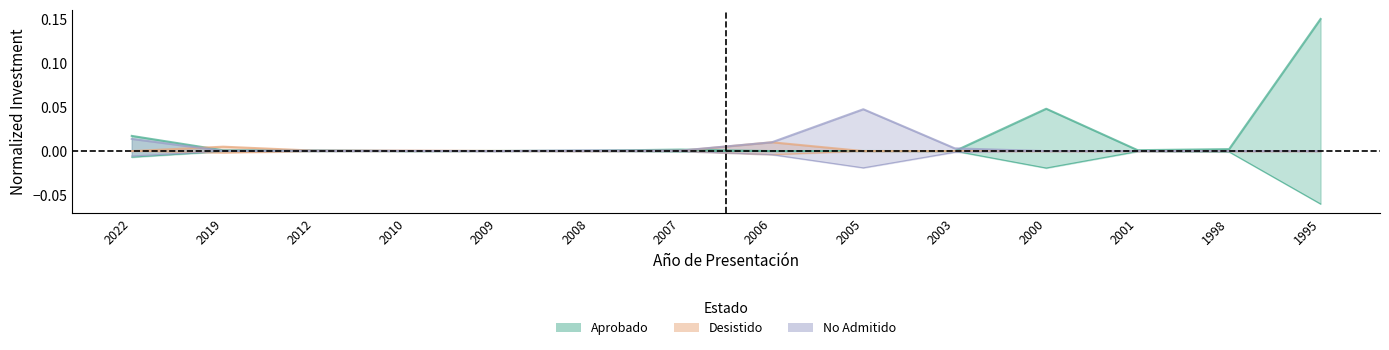

Reading left to right, transcribe all the data shown in this chart.

Aprobado: 2022=0.0	2019=0.0	2012=0.0	2010=0.0	2009=0.0	2008=0.0	2007=0.0	2006=0.0	2005=0.0	2003=0.0	2000=0.0	2001=0.0	1998=0.0	1995=0.1
Desistido: 2022=0.0	2019=0.0	2012=0.0	2010=0.0	2009=0.0	2008=0.0	2007=0.0	2006=0.0	2005=0.0	2003=0.0	2000=0.0	2001=0.0	1998=0.0	1995=0.0
No Admitido: 2022=0.0	2019=0.0	2012=0.0	2010=0.0	2009=0.0	2008=0.0	2007=0.0	2006=0.0	2005=0.0	2003=0.0	2000=0.0	2001=0.0	1998=0.0	1995=0.0